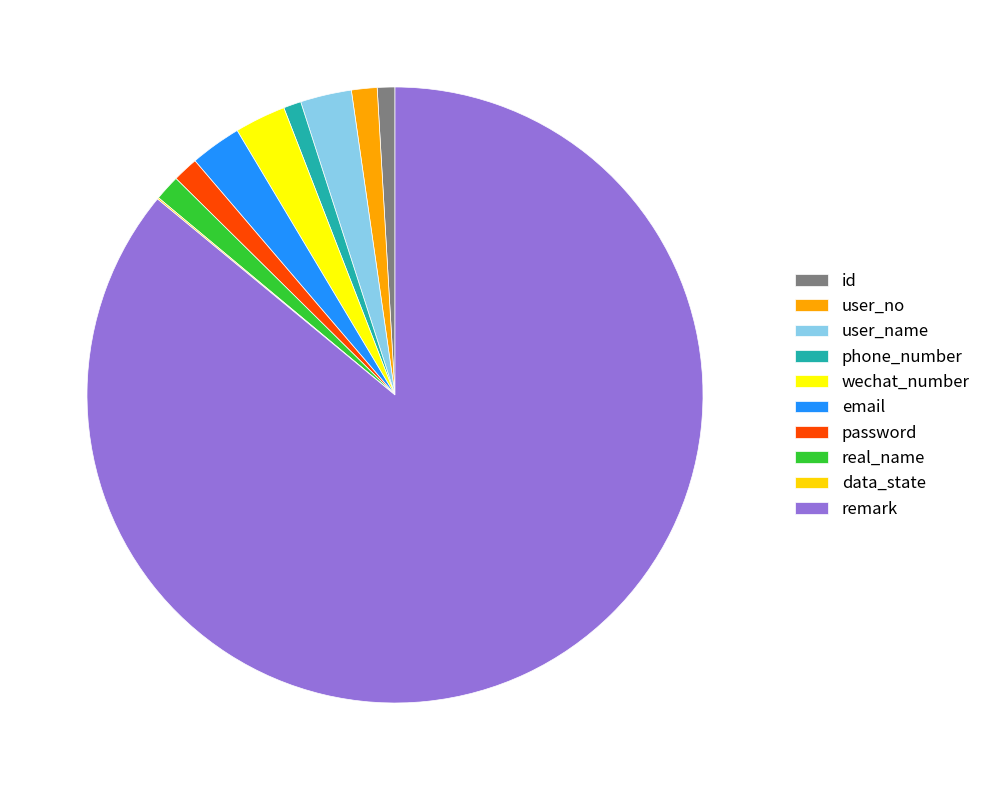

The real_name slice represents 1% of the pie. True or false?

True